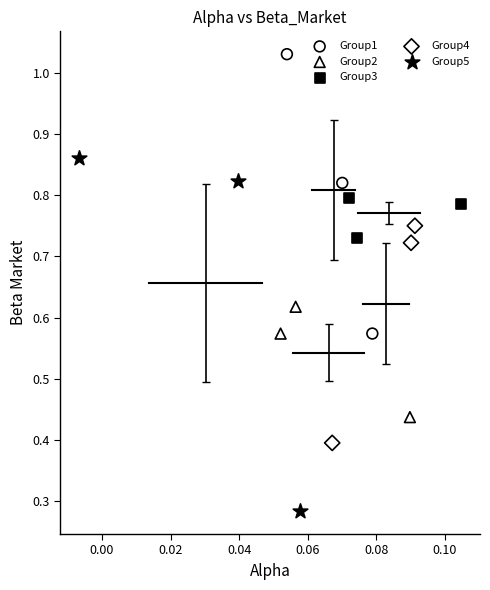

Which series reaches the maximum Y coordinate?

Group1